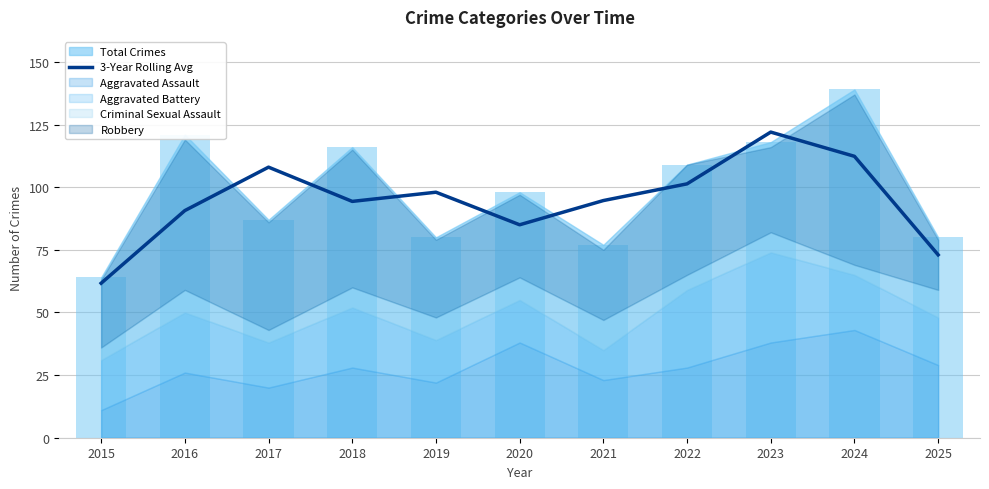

The value at 2024 is 112.3. True or false?

True